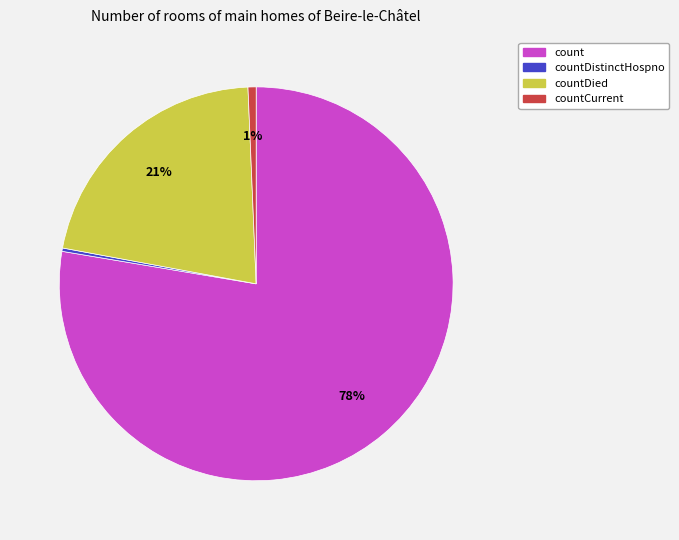

What is the largest slice in the pie chart?

count